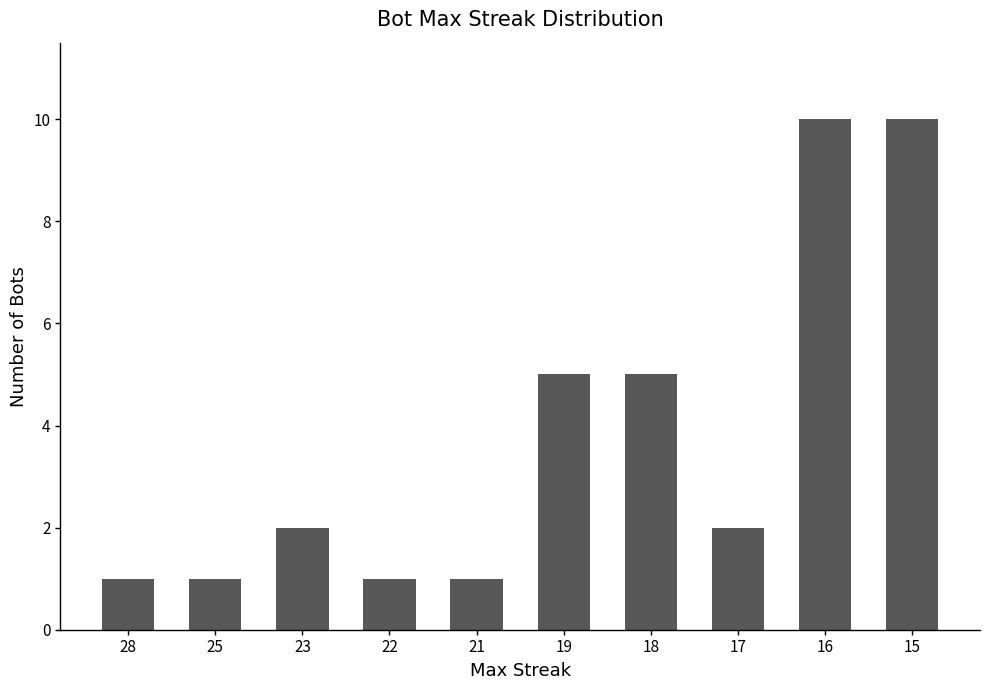

True or false: the data shows 4 at 16.

False